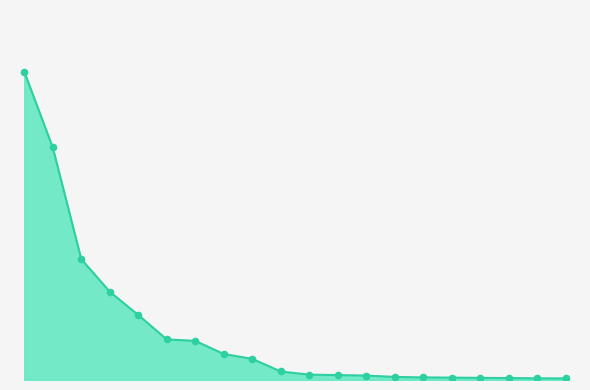

Is this an area chart (filled region under the line)?

Yes